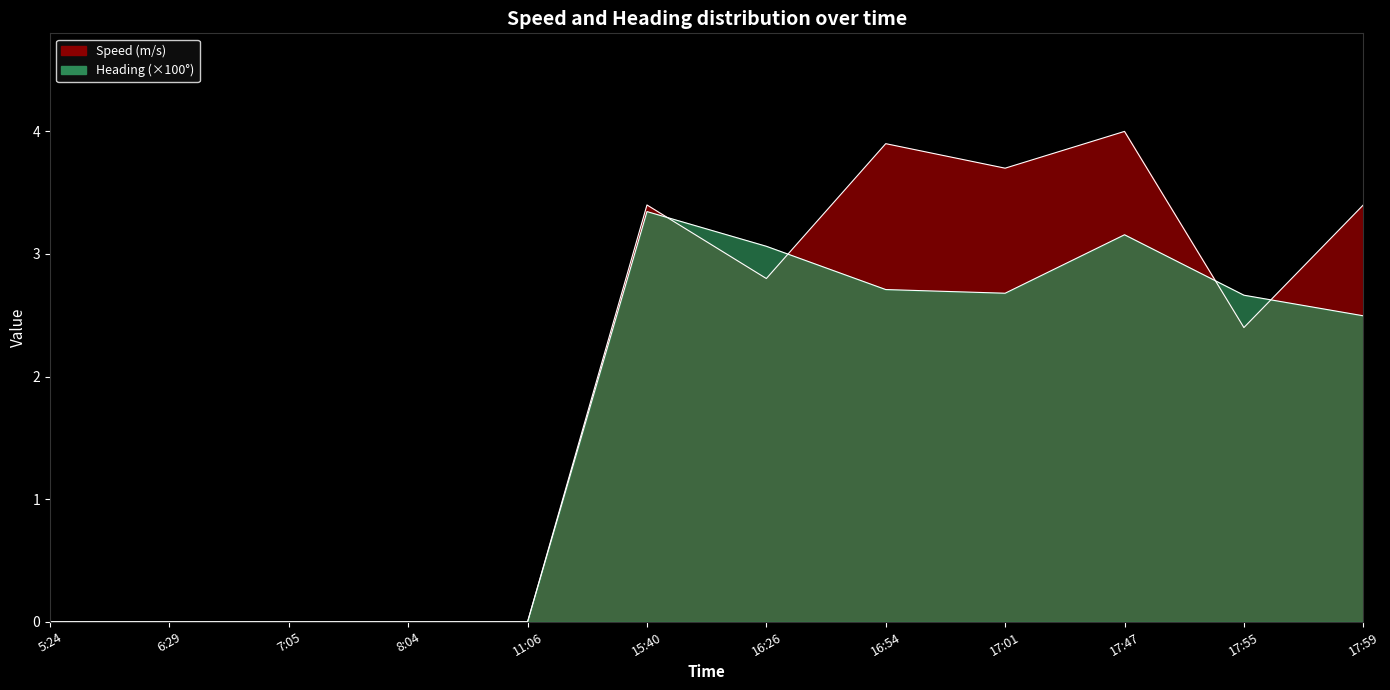

What value does the Speed series have at 16:26?

2.8